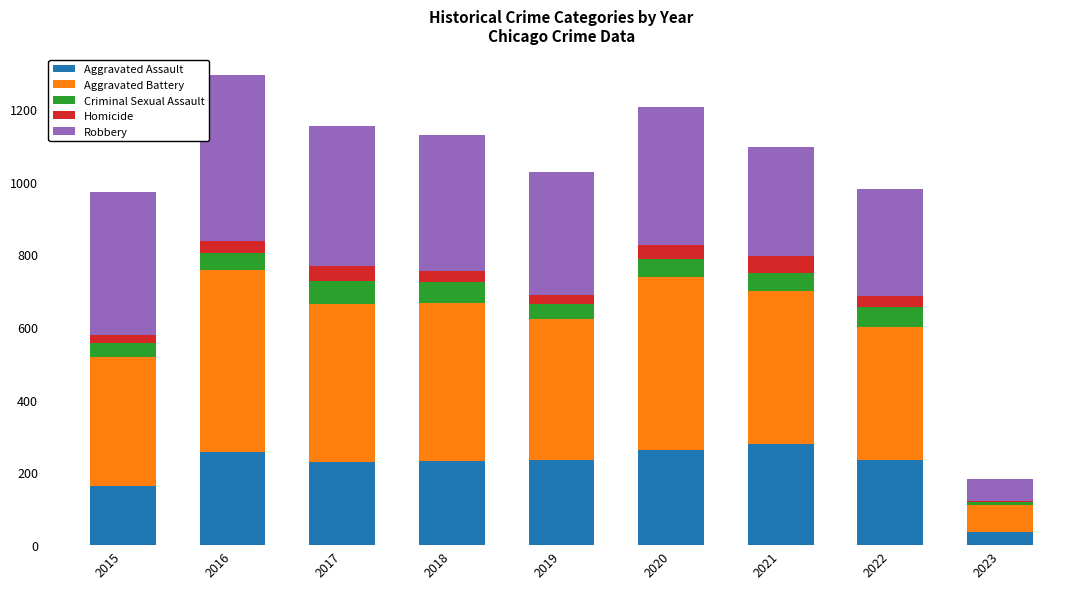

What is the total value across all series at 2022?

979